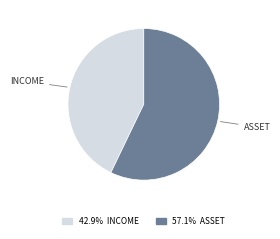

What is the largest slice in the pie chart?

ASSET